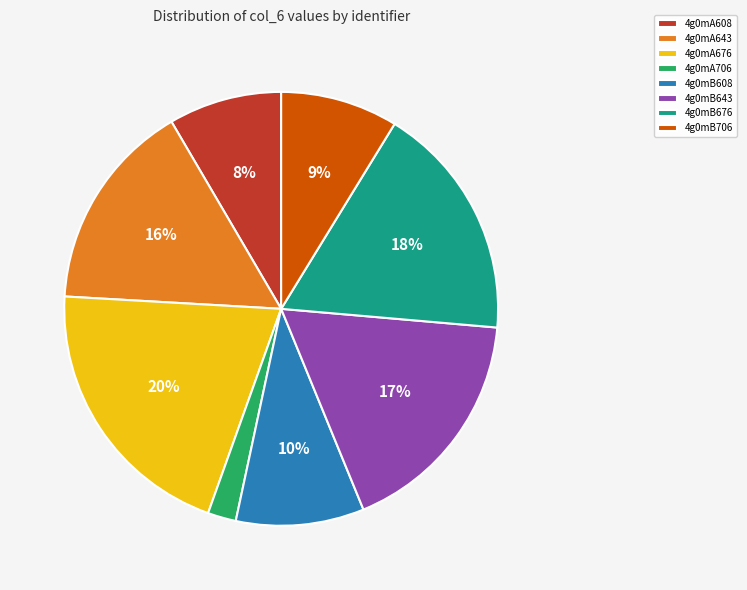

What is the ratio of the value at 4g0mB706 to the value at 4g0mA643?

0.6